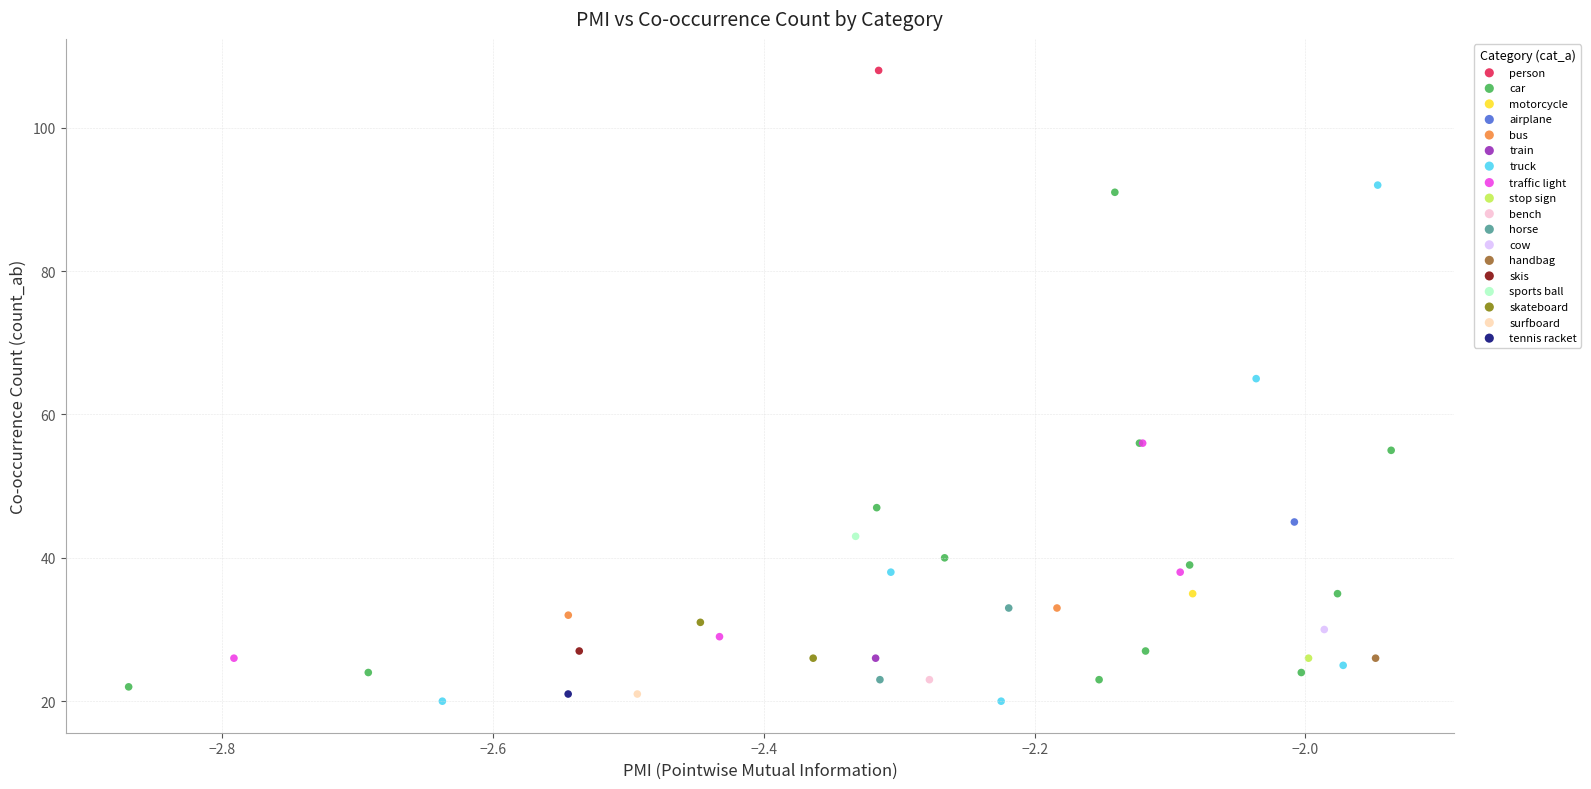

What are all the series names shown in the legend?

person, car, motorcycle, airplane, bus, train, truck, traffic light, stop sign, bench, horse, cow, handbag, skis, sports ball, skateboard, surfboard, tennis racket